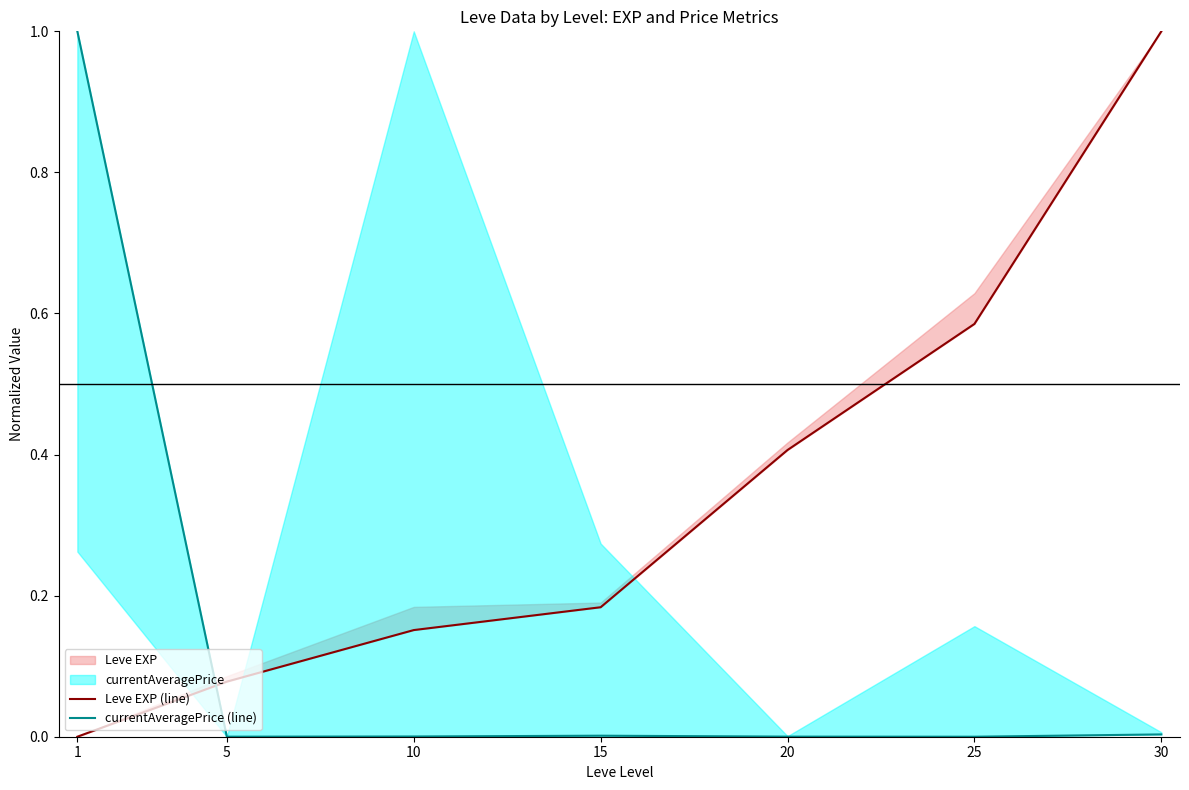

Which category has the highest value across all series?

30